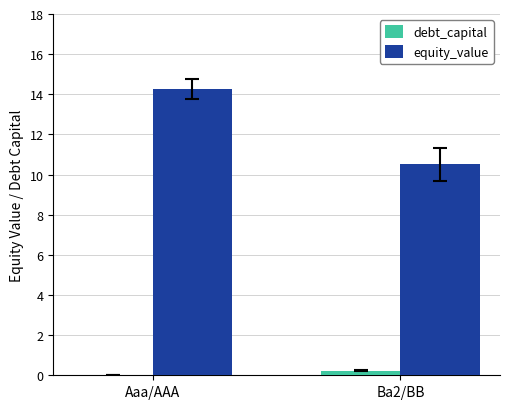

What is the average value of the equity_value series?

12.4